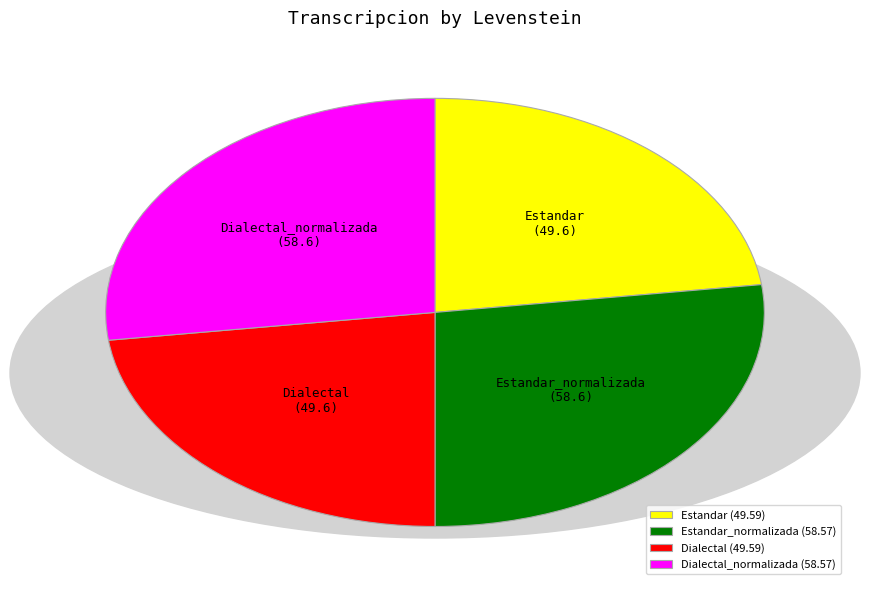

Does any single category account for the majority?

No